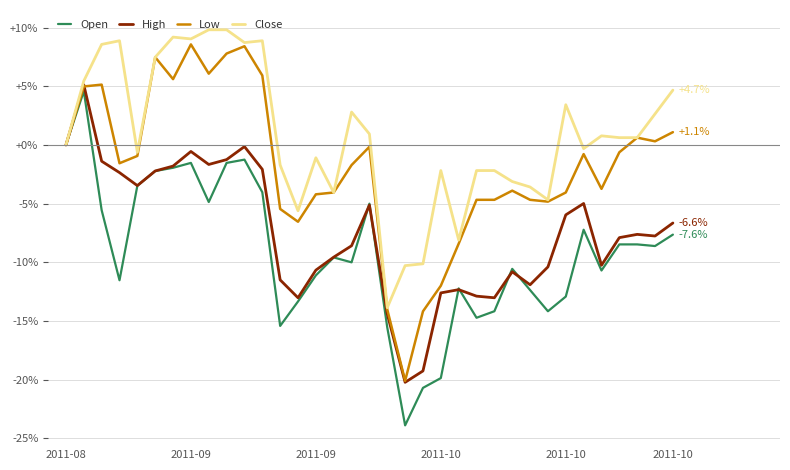

What is the difference between the second highest and second lowest values in the Low series?

22.6